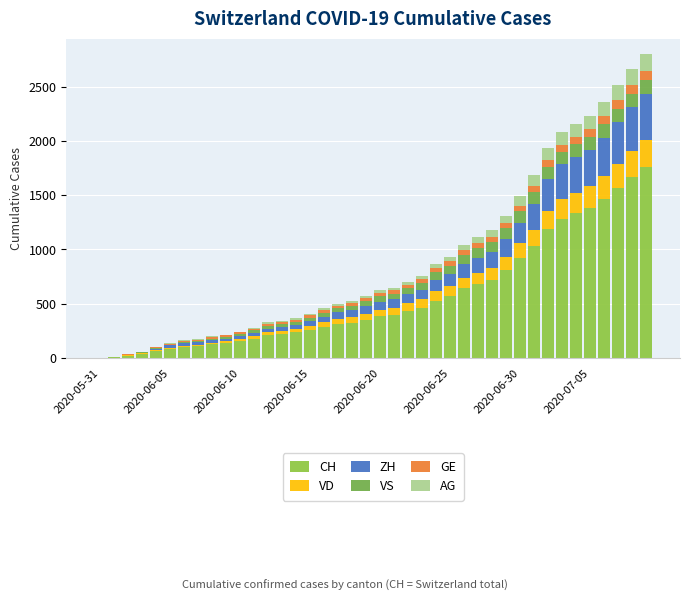

Which series has the largest total across all categories?

CH